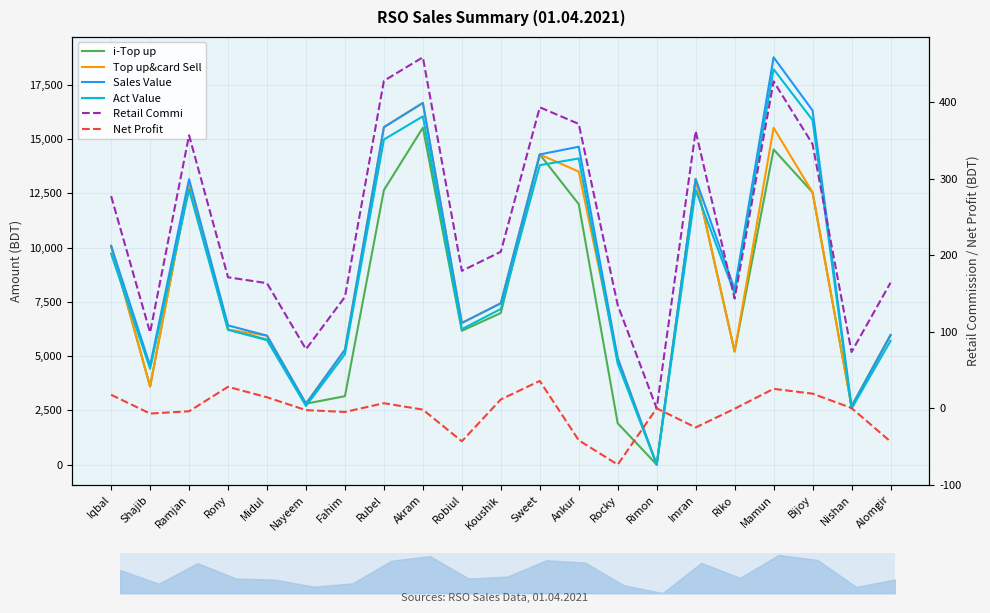

How many values in Sales Value are above zero?

20